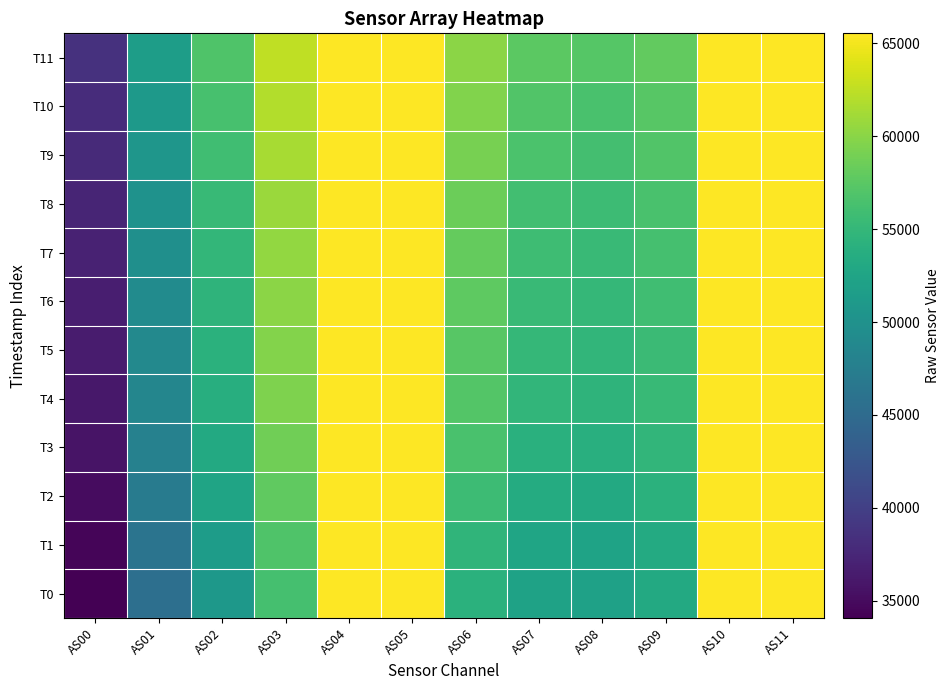

List the series in order of their peak value, lowest first.

T0, T1, T2, T3, T4, T5, T6, T7, T8, T9, T10, T11